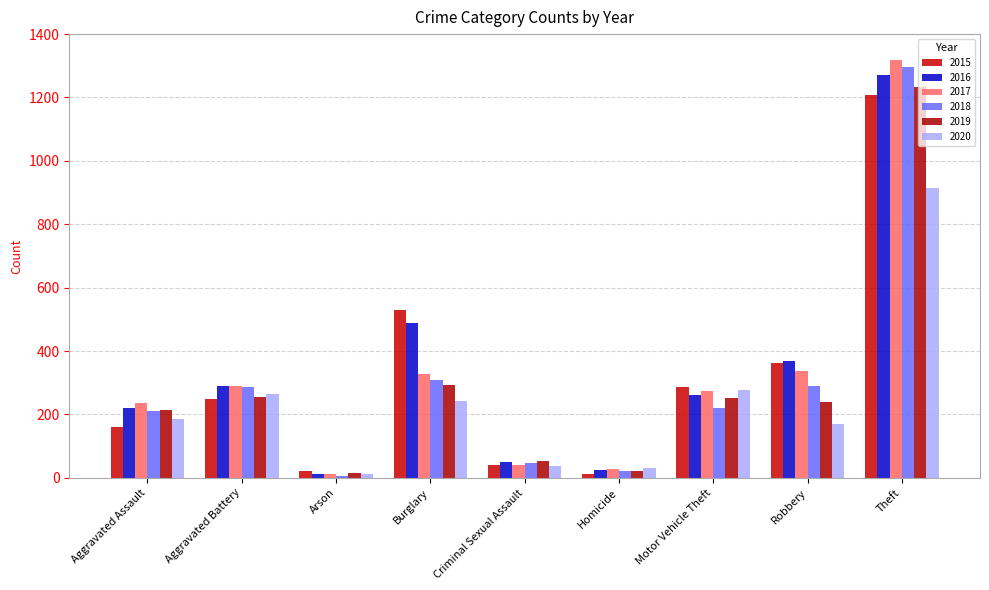

Between Robbery and Theft, which series saw the biggest shift?

2018